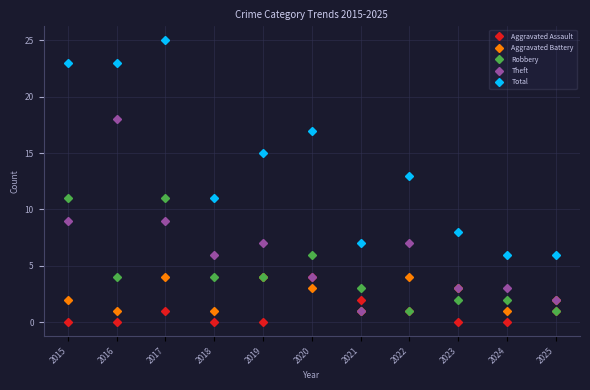

In Aggravated Battery, how many points are lower than both neighbors (excluding endpoints)?

4